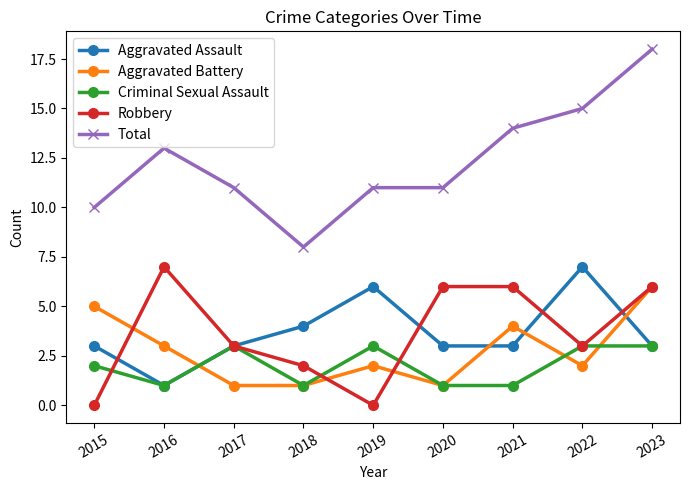

What is the difference between the highest and lowest values at 2022?

13